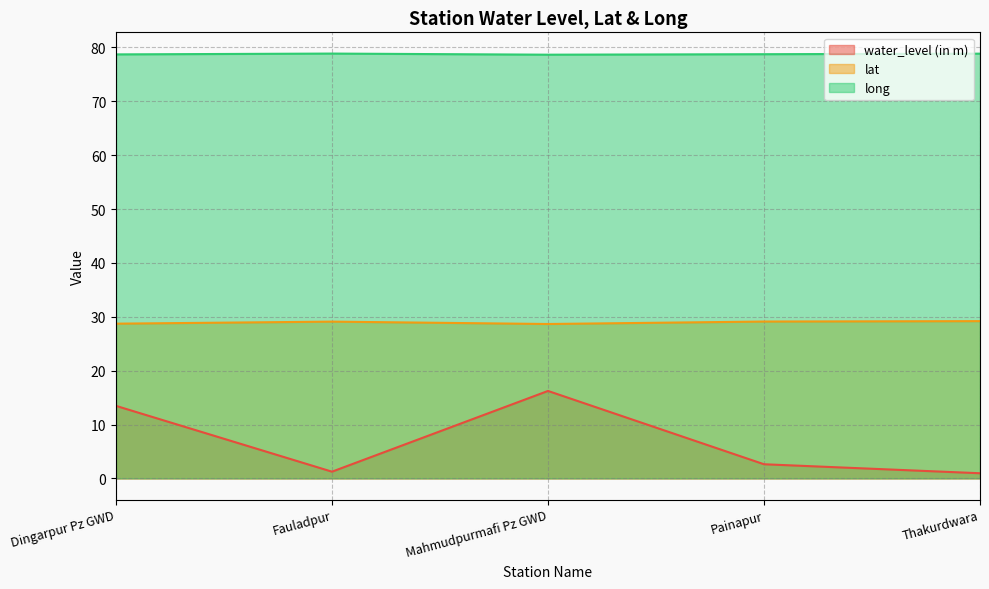

Is the value of long at Mahmudpurmafi Pz GWD greater than the value of lat at Painapur?

Yes